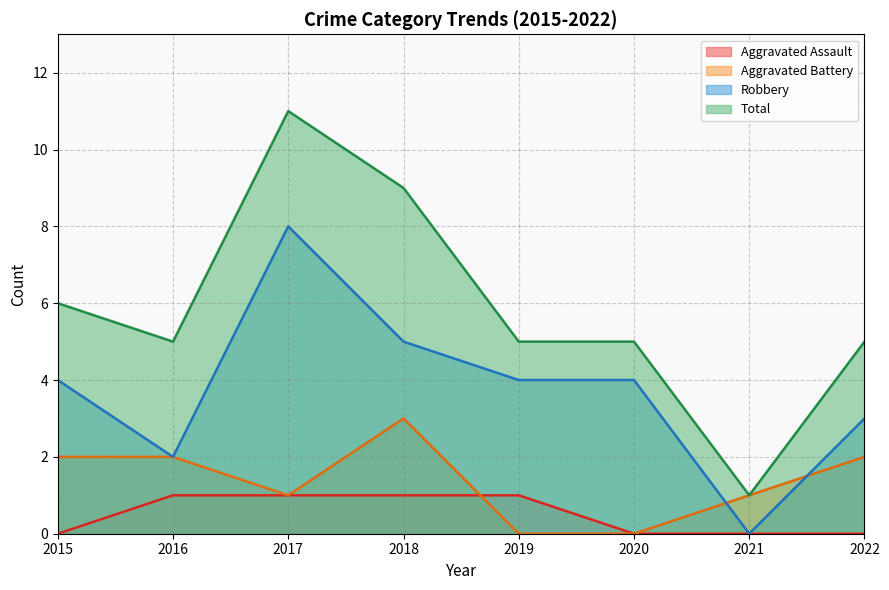

Does the chart display data point markers on the line(s)?

No